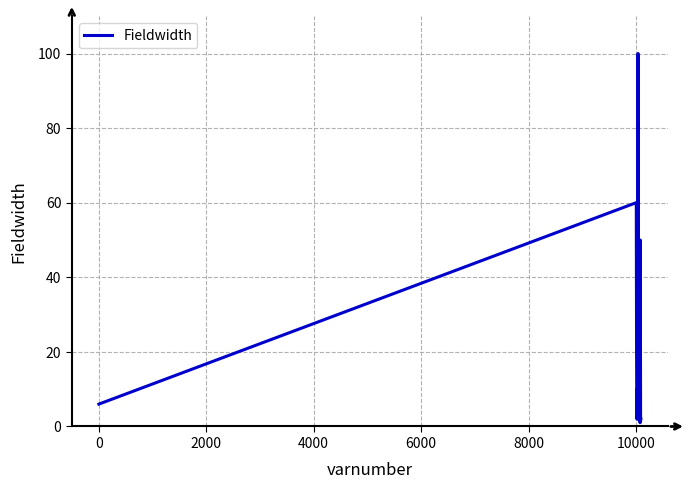

What is the minimum value shown in the chart?

1